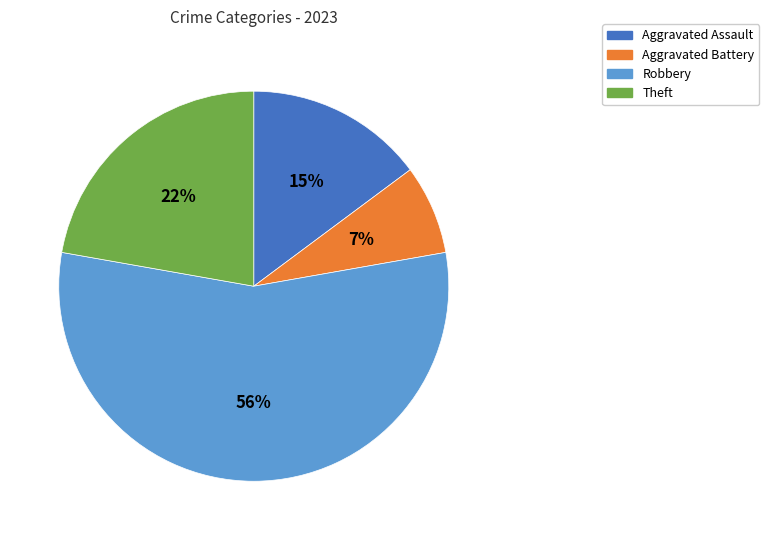

To the nearest percent, what is the average slice percentage?

25%